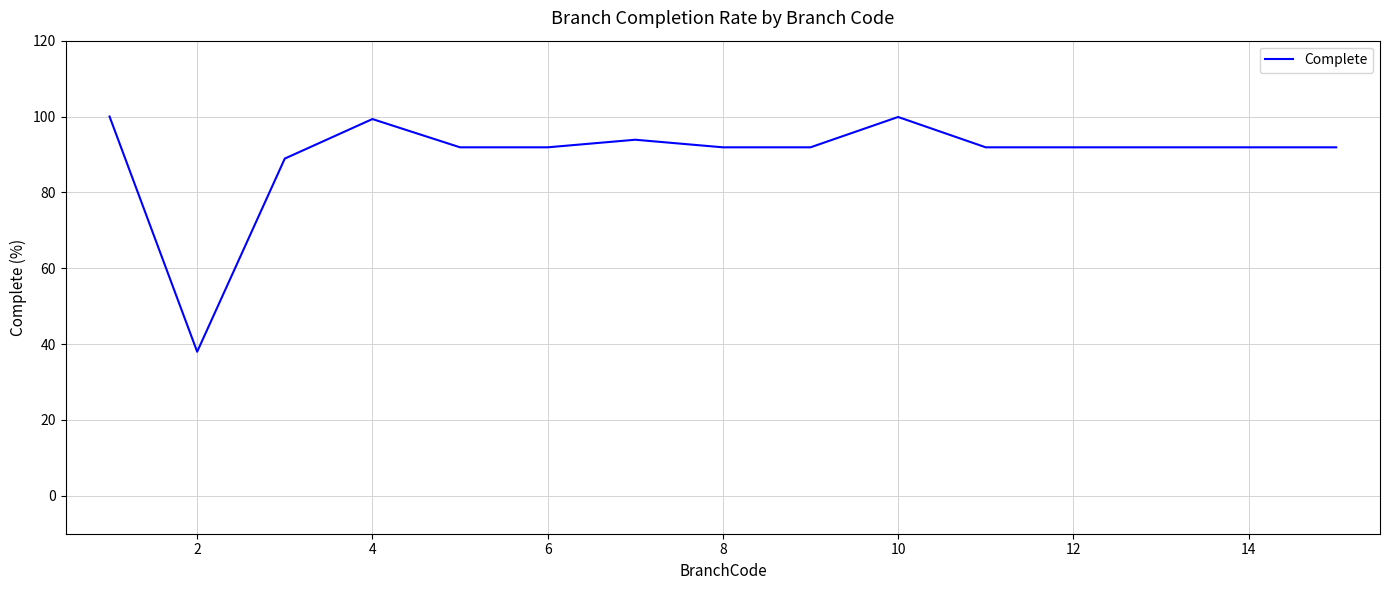

What is the maximum value shown in the chart?

100.0